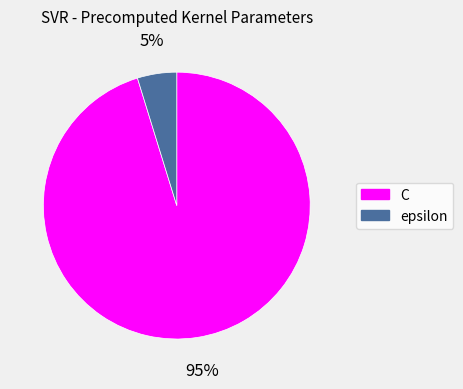

The epsilon slice represents 5% of the pie. True or false?

True